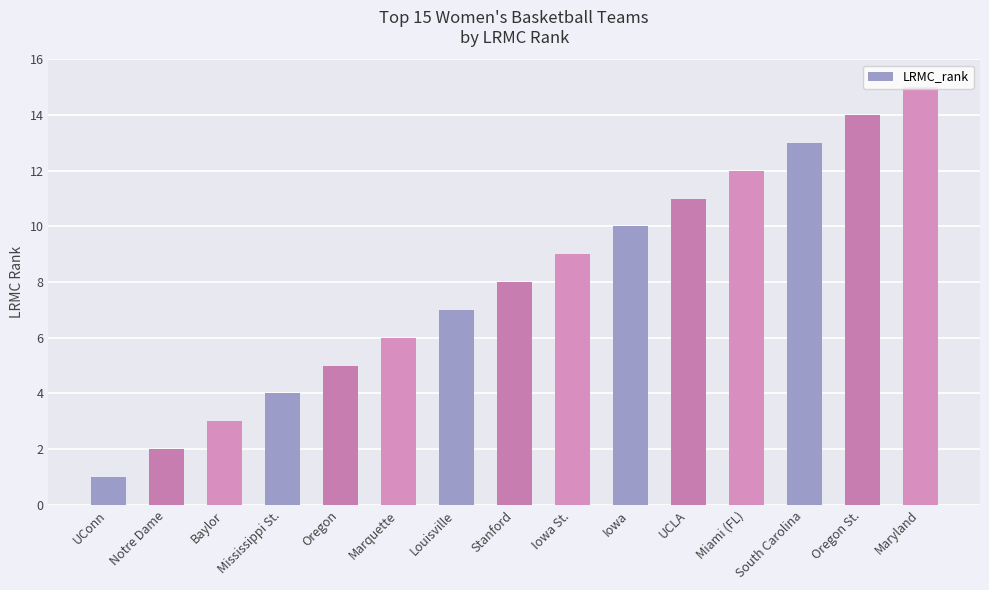

Rank the categories by value from lowest to highest.

UConn, Notre Dame, Baylor, Mississippi St., Oregon, Marquette, Louisville, Stanford, Iowa St., Iowa, UCLA, Miami (FL), South Carolina, Oregon St., Maryland